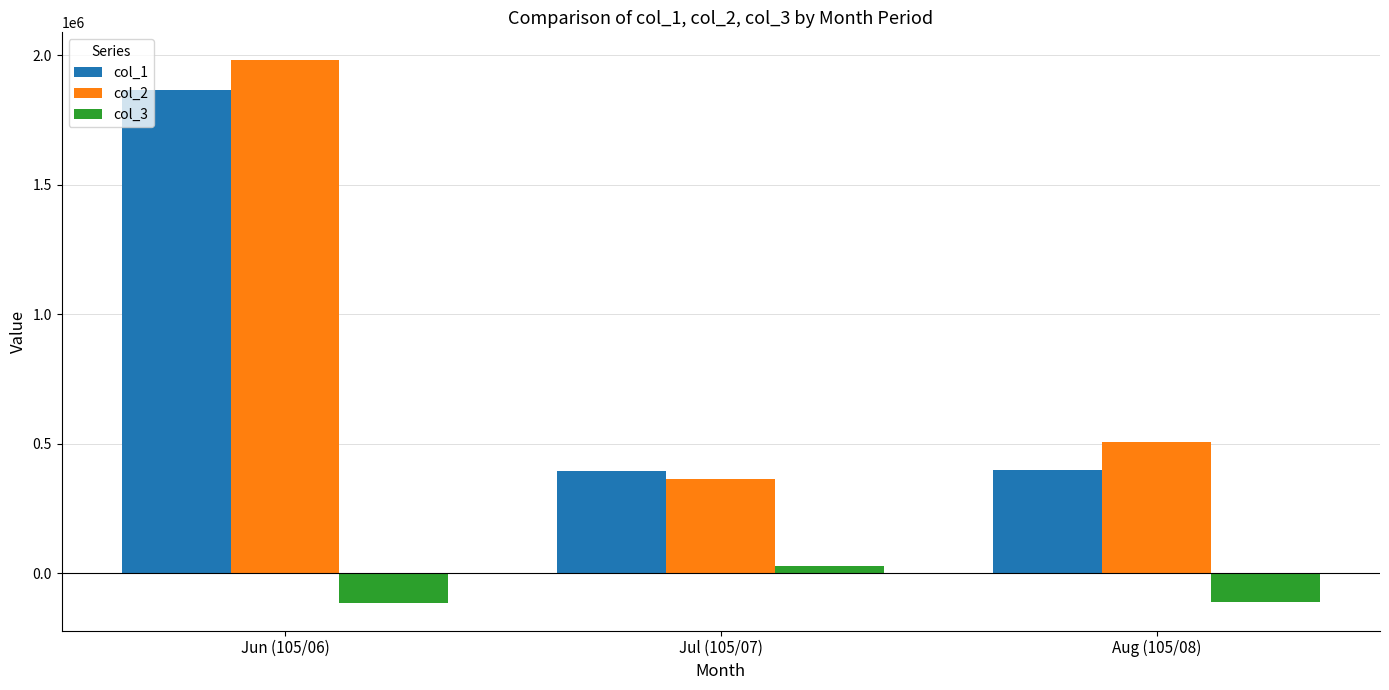

At Aug (105/08), list the series in order from largest to smallest.

col_2, col_1, col_3